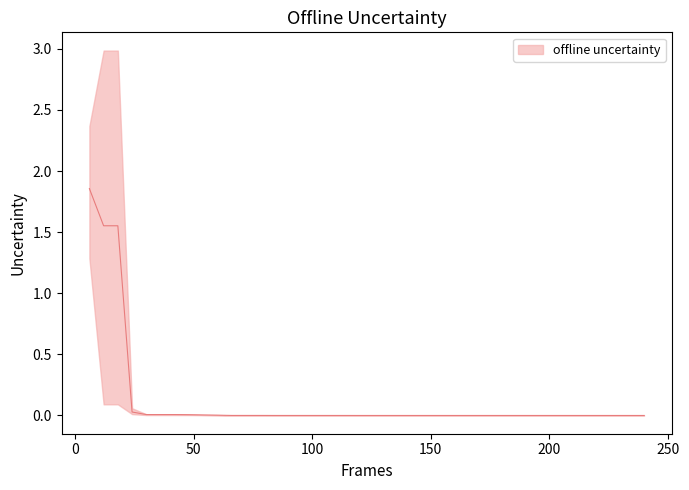

Is the value of mean at 162 greater than the value of worst at 162?

No